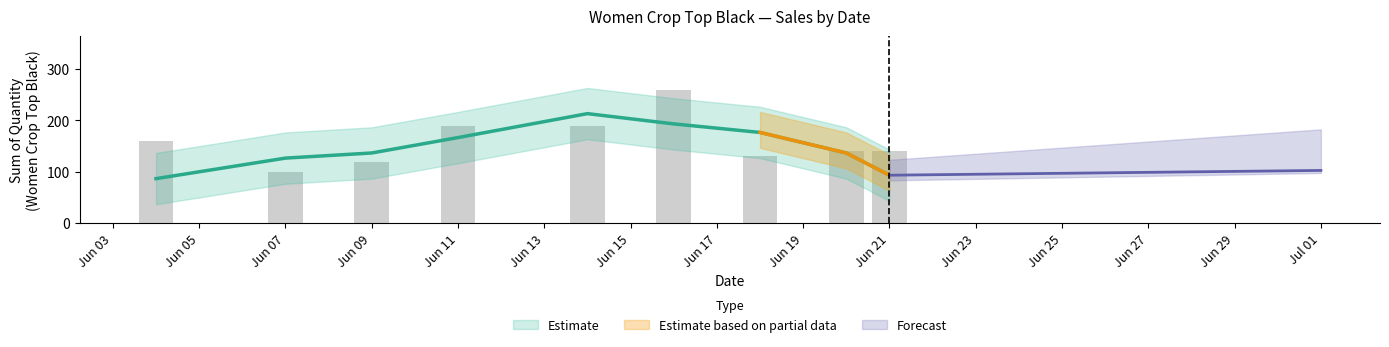

At which label does the data first exceed 140?

2020-06-04